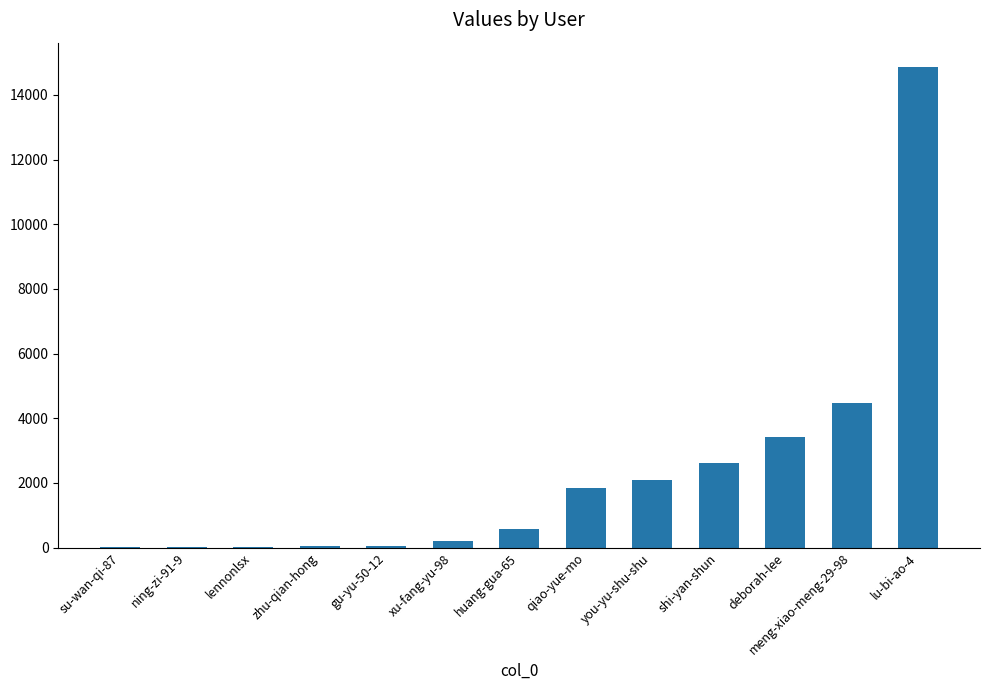

How many series are shown in this chart?

1